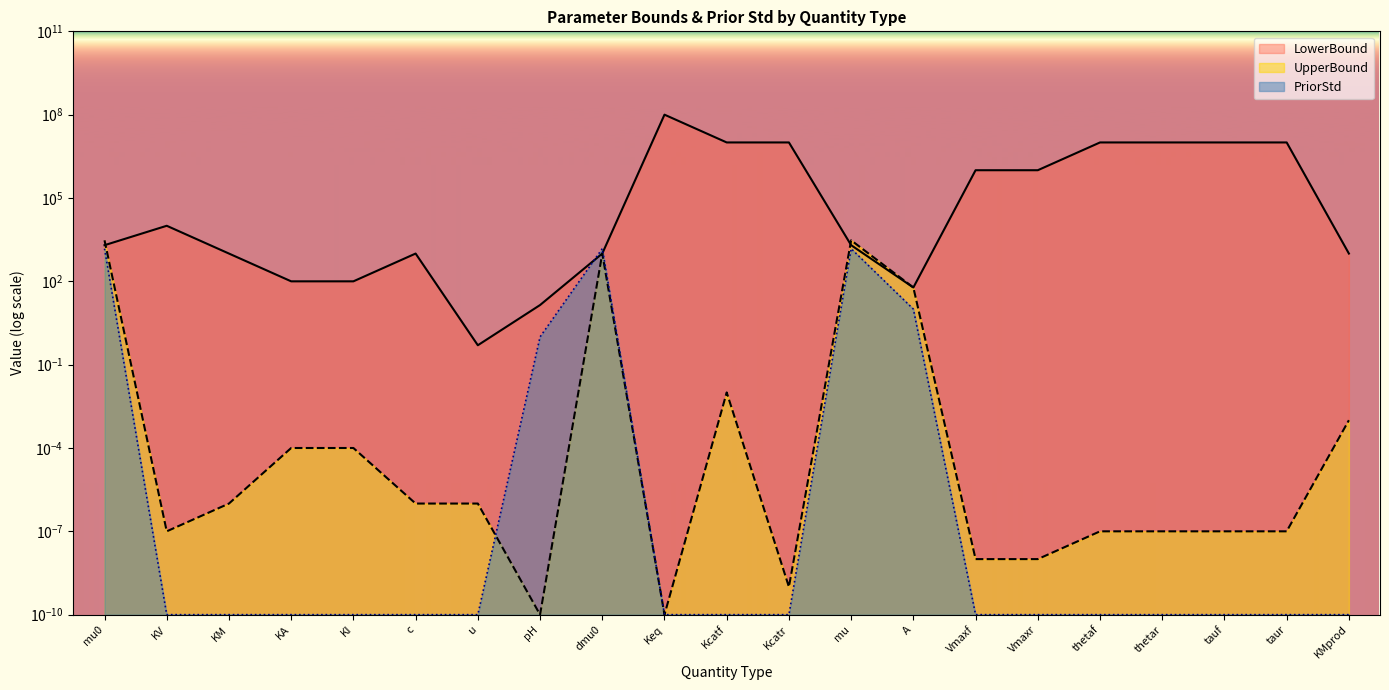

At which label is UpperBound closest to 50000000?

Kcatf